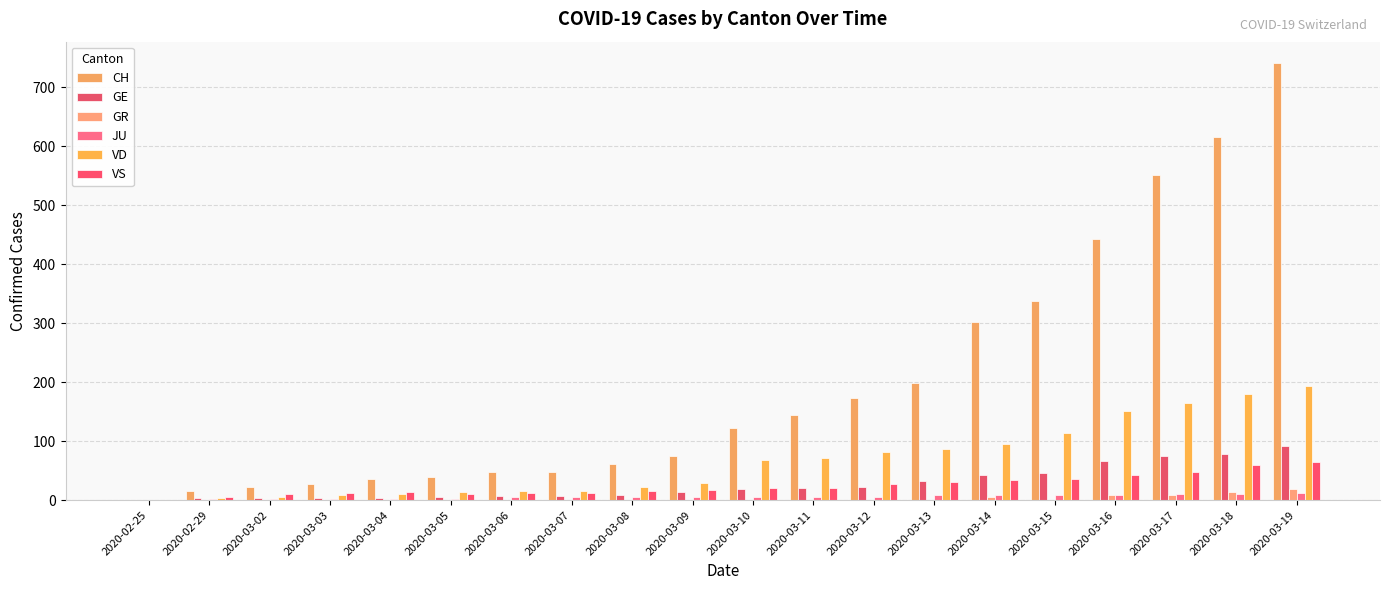

How many categories are shown in the chart?

20